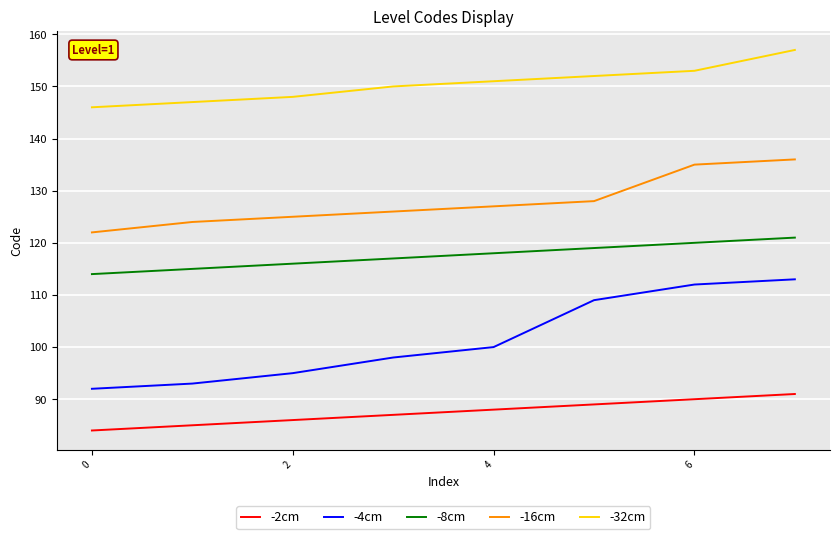

True or false: -4cm and -16cm intersect in this chart.

False